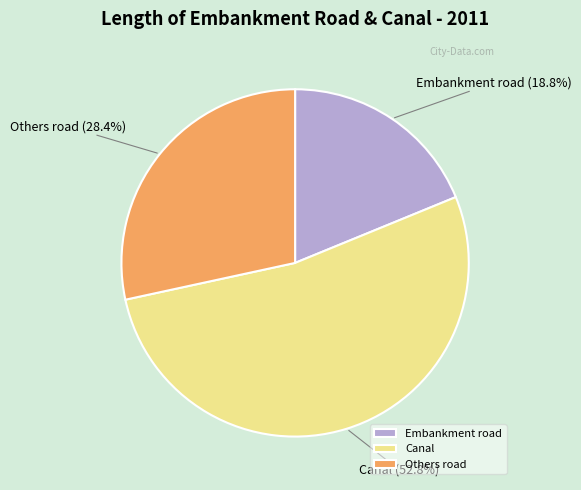

Approximately how many times larger is the value at Others road compared to Embankment road?

1.5